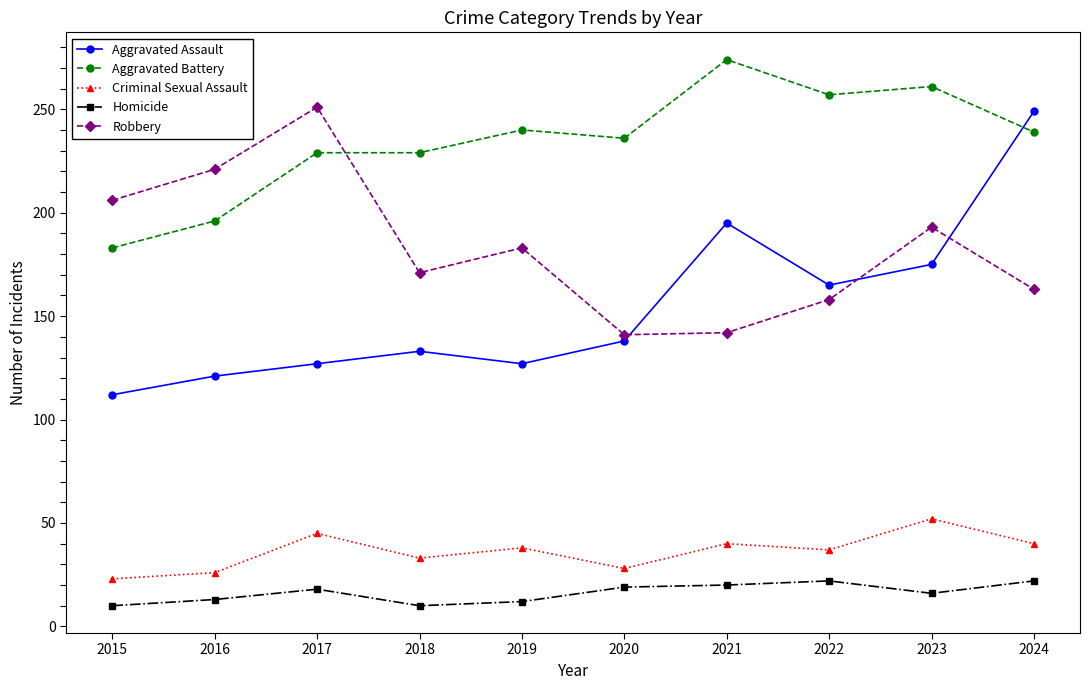

What is the lowest value of the Aggravated Assault series?

112